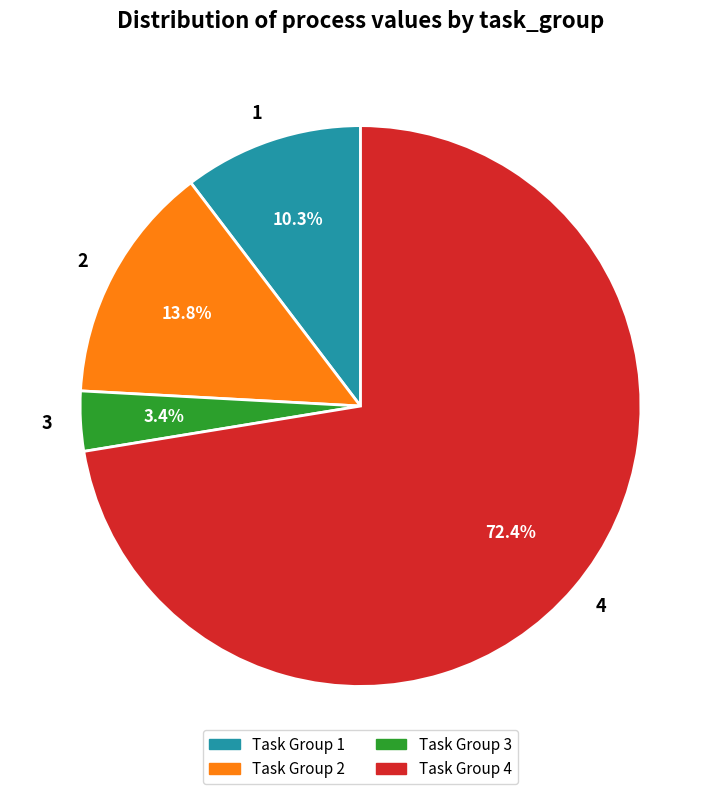

To the nearest percent, what is the difference between the largest and smallest slice percentages?

69%